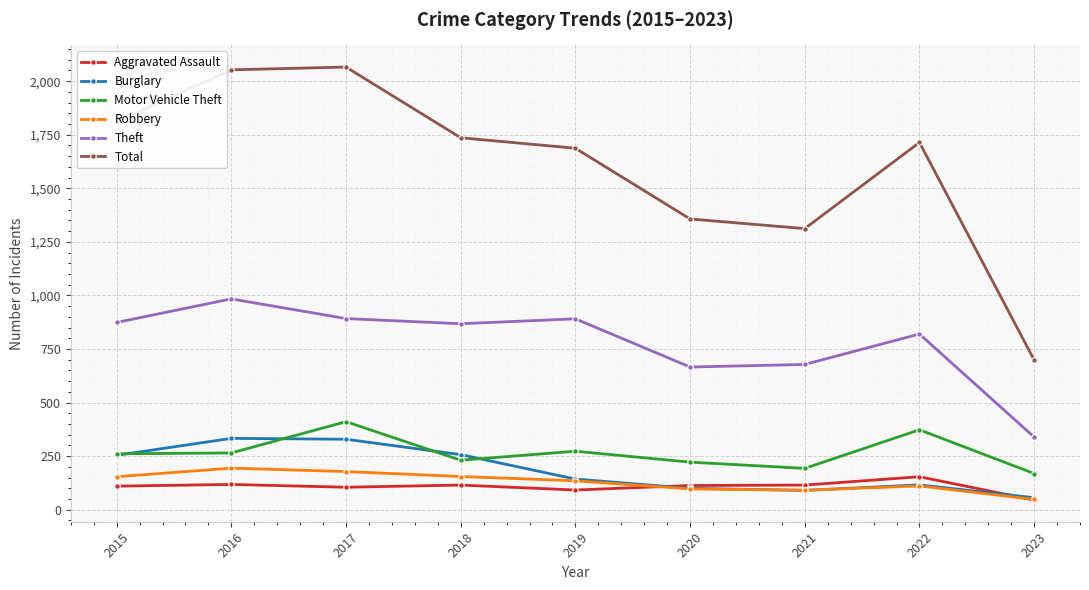

True or false: Motor Vehicle Theft and Aggravated Assault cross at least once.

False